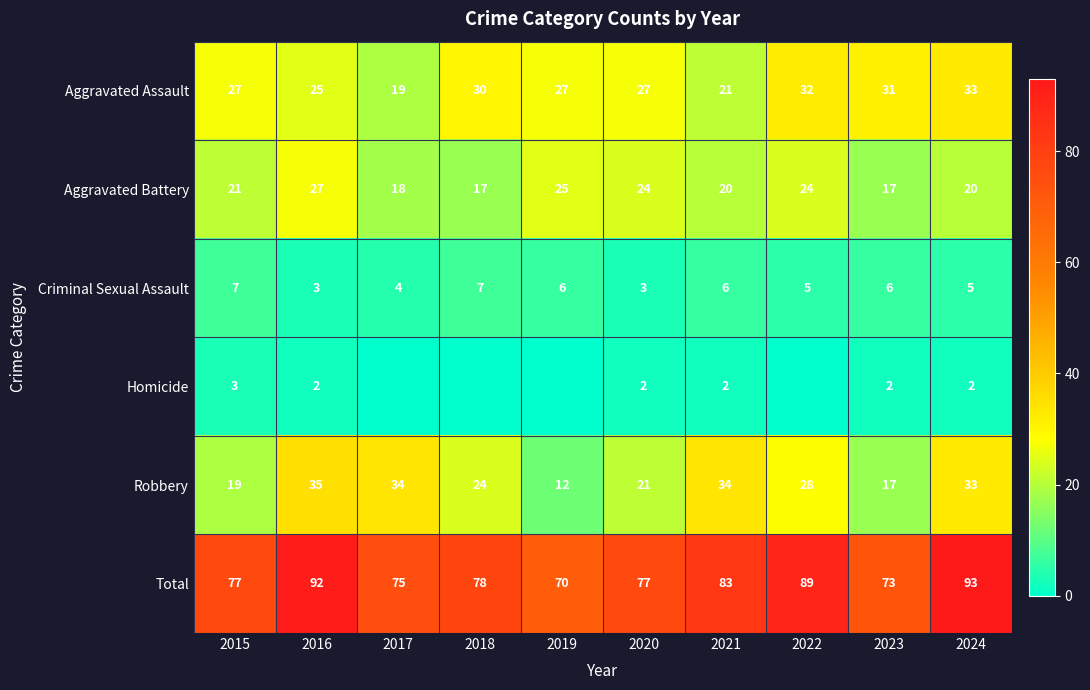

What is the difference between the Aggravated Assault values at 2019 and 2016?

2